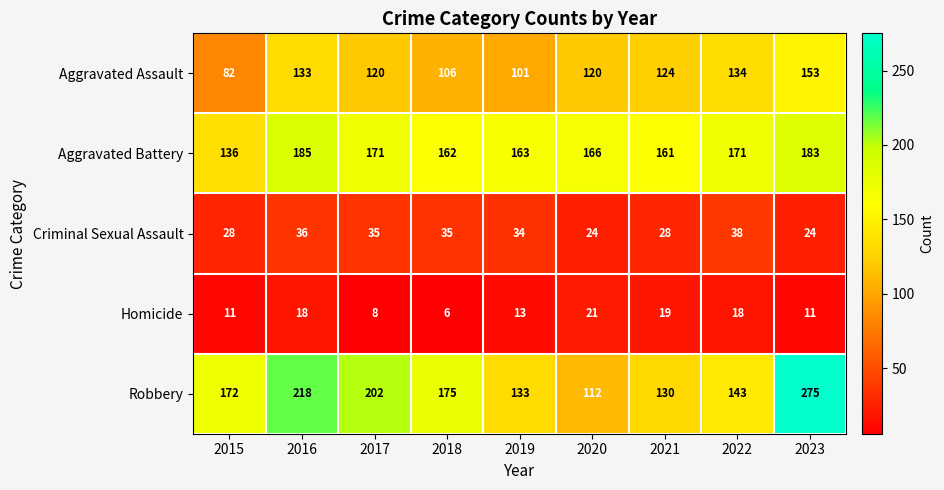

Between 2016 and 2023, which series saw the biggest shift?

Robbery